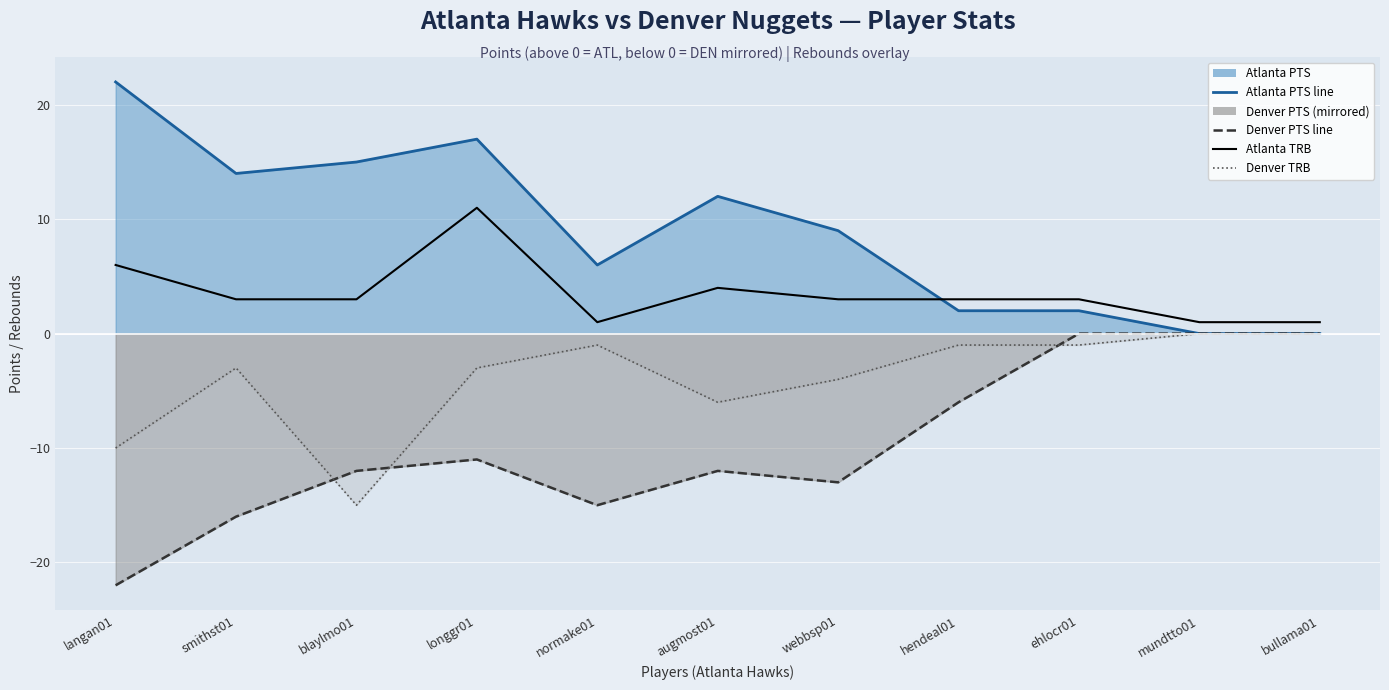

What is the difference between the maximum and minimum values in the Denver PTS line series?

22